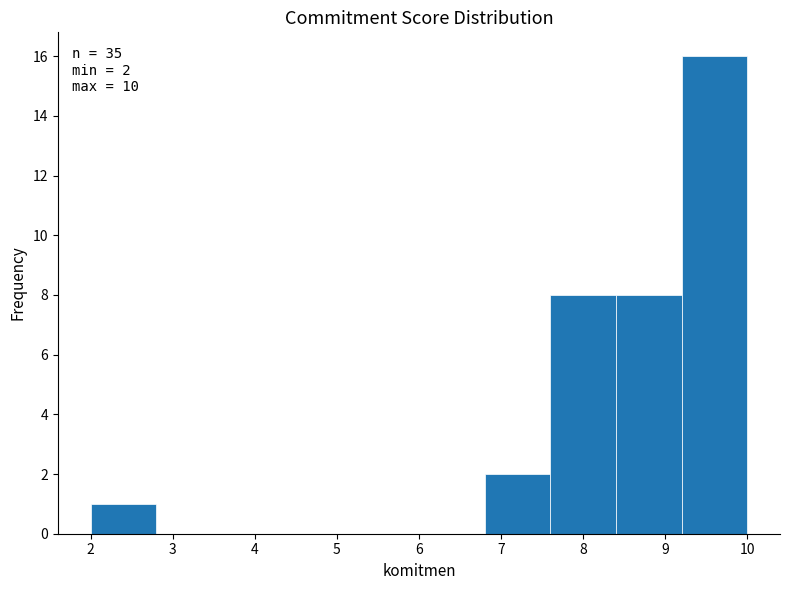

Which range on the x-axis has the tallest bar?

9.2 to 10.0